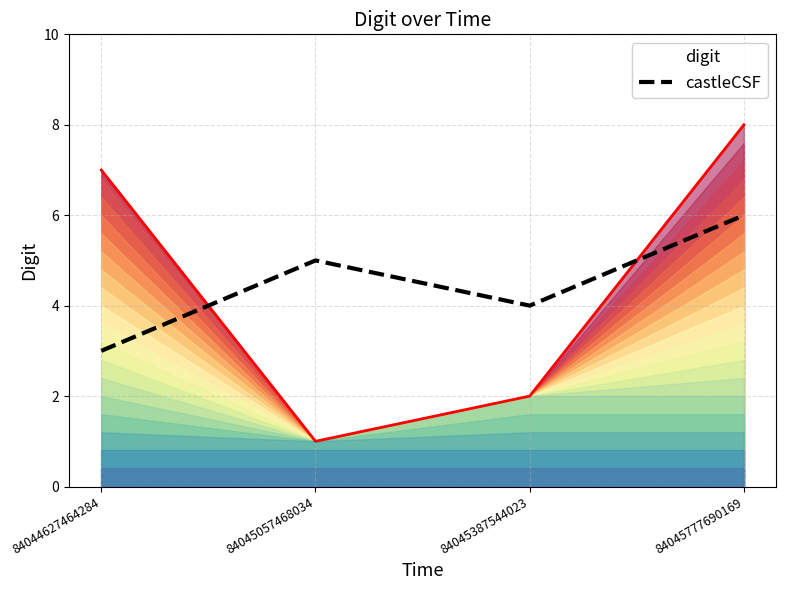

Which category has the highest value across all series?

84045777690169